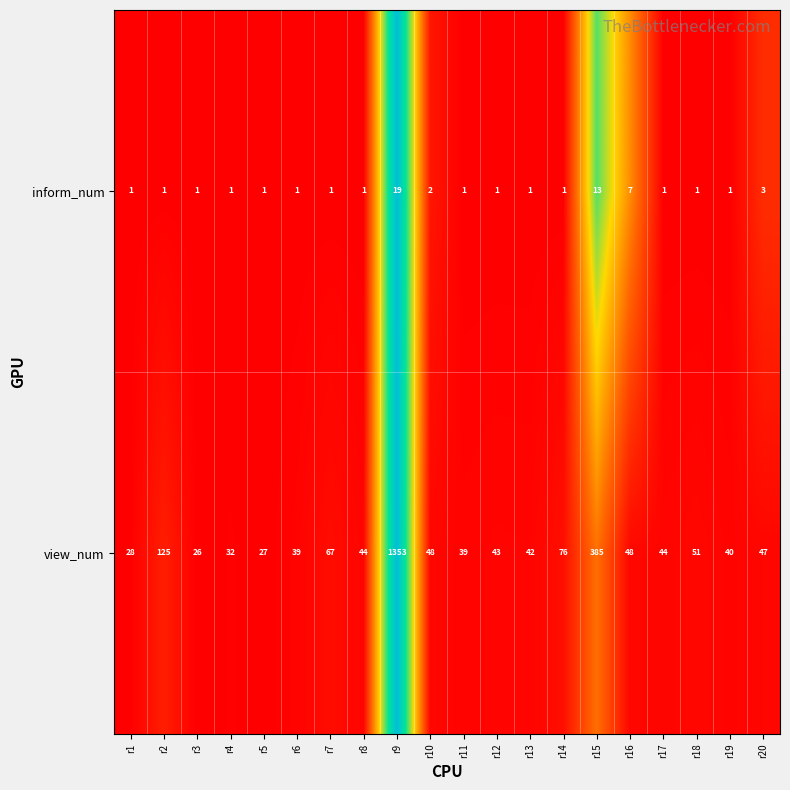

What is the maximum value shown in the chart?

1353